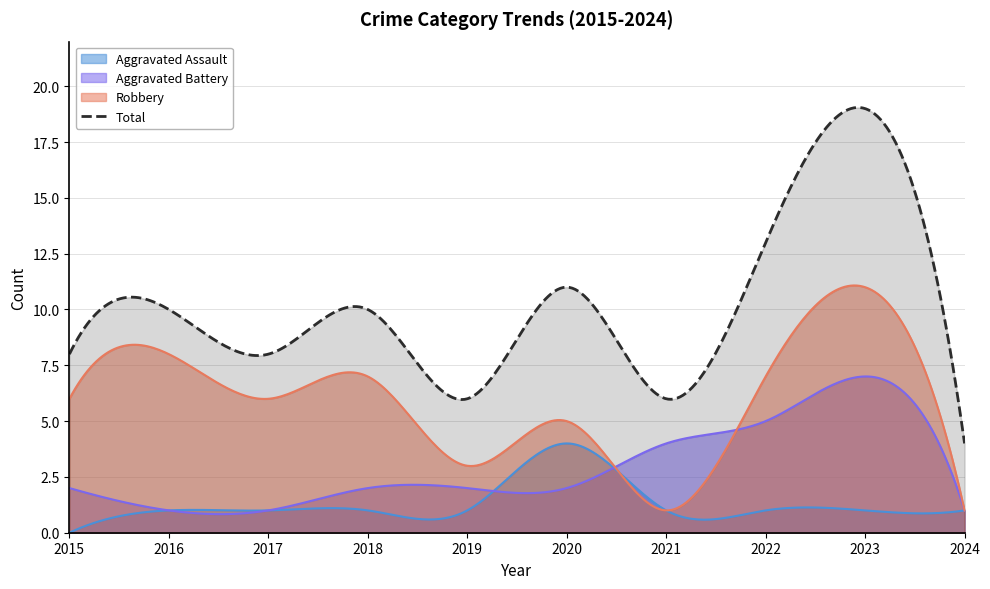

At which category does Aggravated Battery reach its first local peak?

2023